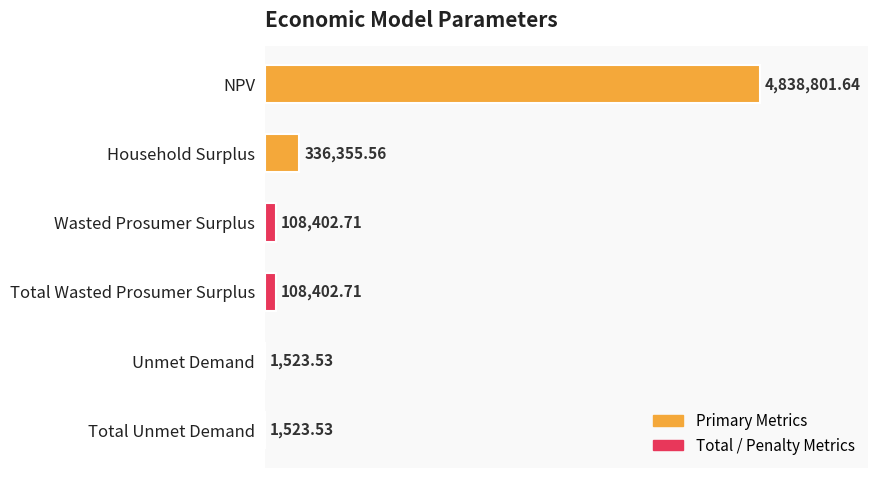

Rank the categories by value from highest to lowest.

0, 1, 2, 3, 4, 5